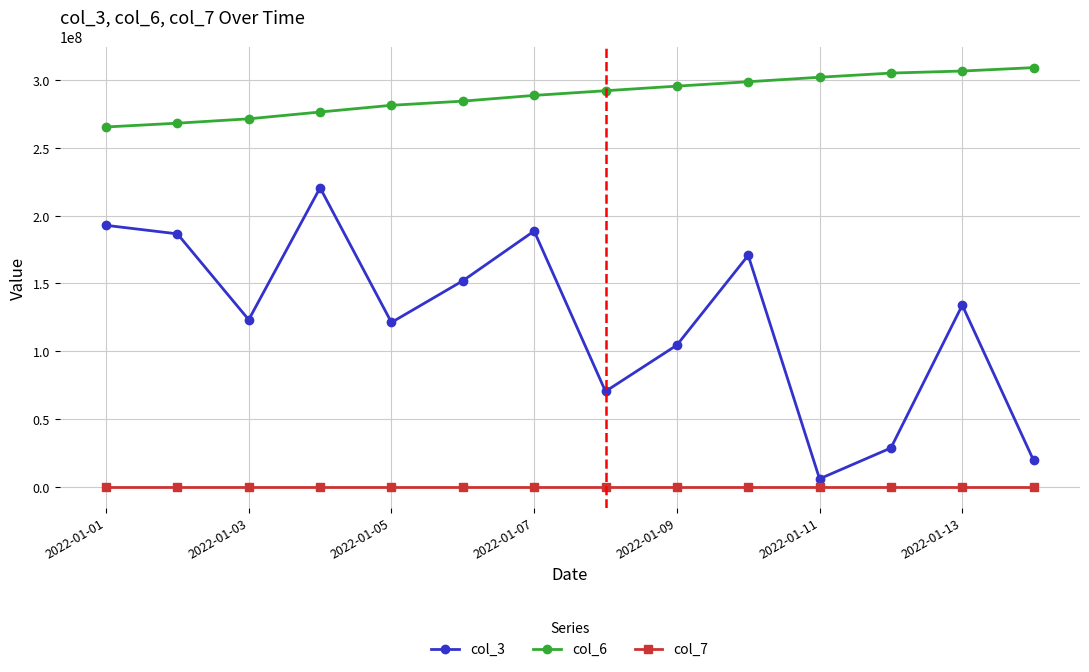

What is the value of the col_6 point at the 10th from the left?

298902643